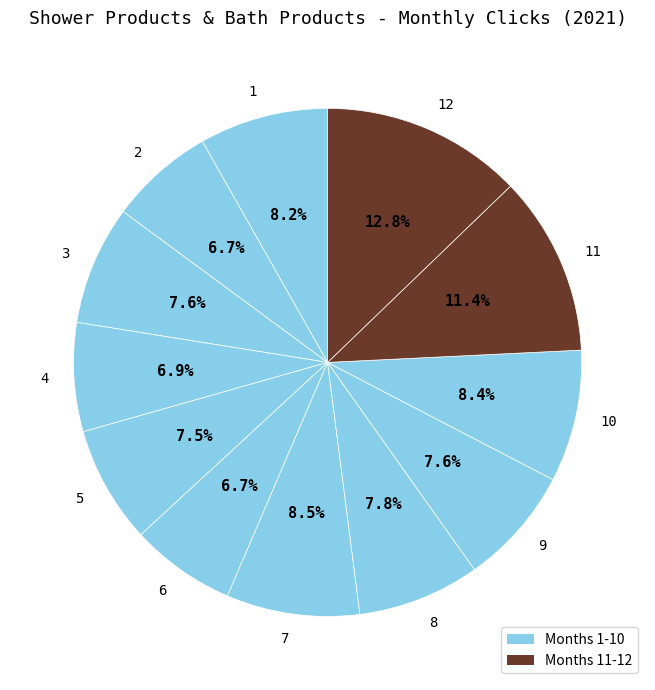

How many segments does this pie chart have?

12